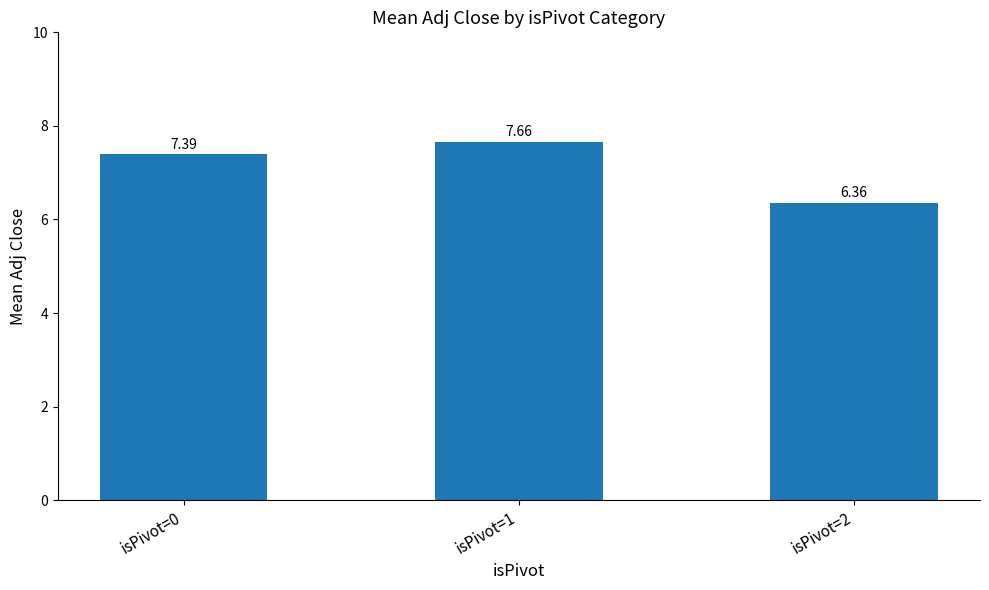

Does the chart contain any negative values?

No